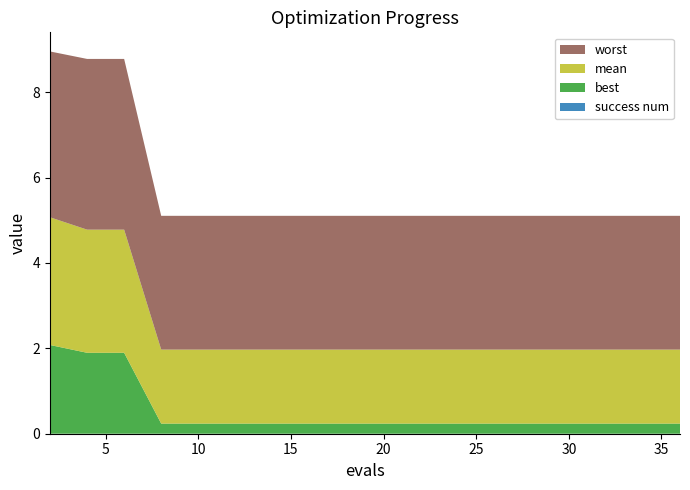

Reading left to right, what are all the values shown in this chart?

mean: 0=3.0	1=2.9	2=2.9	3=1.7	4=1.7	5=1.7	6=1.7	7=1.7	8=1.7	9=1.7	10=1.7	11=1.7	12=1.7	13=1.7	14=1.7	15=1.7	16=1.7	17=1.7	18=1.7	19=1.7
best: 0=2.1	1=1.9	2=1.9	3=0.2	4=0.2	5=0.2	6=0.2	7=0.2	8=0.2	9=0.2	10=0.2	11=0.2	12=0.2	13=0.2	14=0.2	15=0.2	16=0.2	17=0.2	18=0.2	19=0.2
worst: 0=3.9	1=4.0	2=4.0	3=3.1	4=3.1	5=3.1	6=3.1	7=3.1	8=3.1	9=3.1	10=3.1	11=3.1	12=3.1	13=3.1	14=3.1	15=3.1	16=3.1	17=3.1	18=3.1	19=3.1
success num: 0=0.0	1=0.0	2=0.0	3=0.0	4=0.0	5=0.0	6=0.0	7=0.0	8=0.0	9=0.0	10=0.0	11=0.0	12=0.0	13=0.0	14=0.0	15=0.0	16=0.0	17=0.0	18=0.0	19=0.0